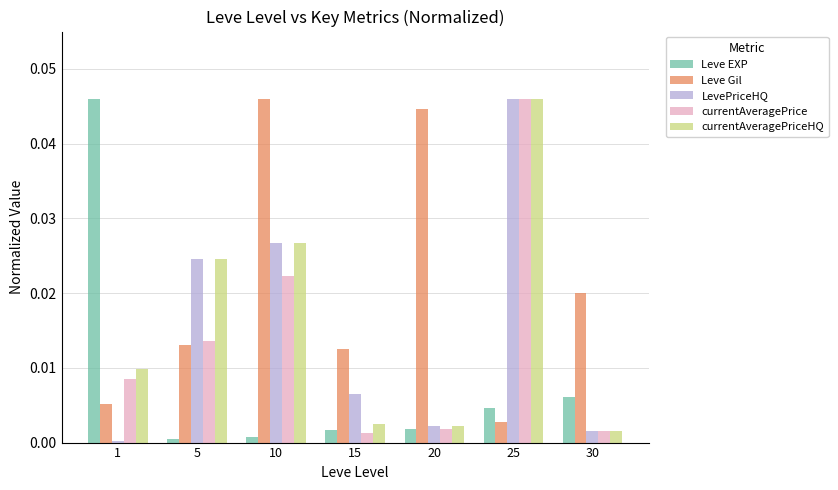

What are all the series names shown in the legend?

Leve EXP, Leve Gil, LevePriceHQ, currentAveragePrice, currentAveragePriceHQ